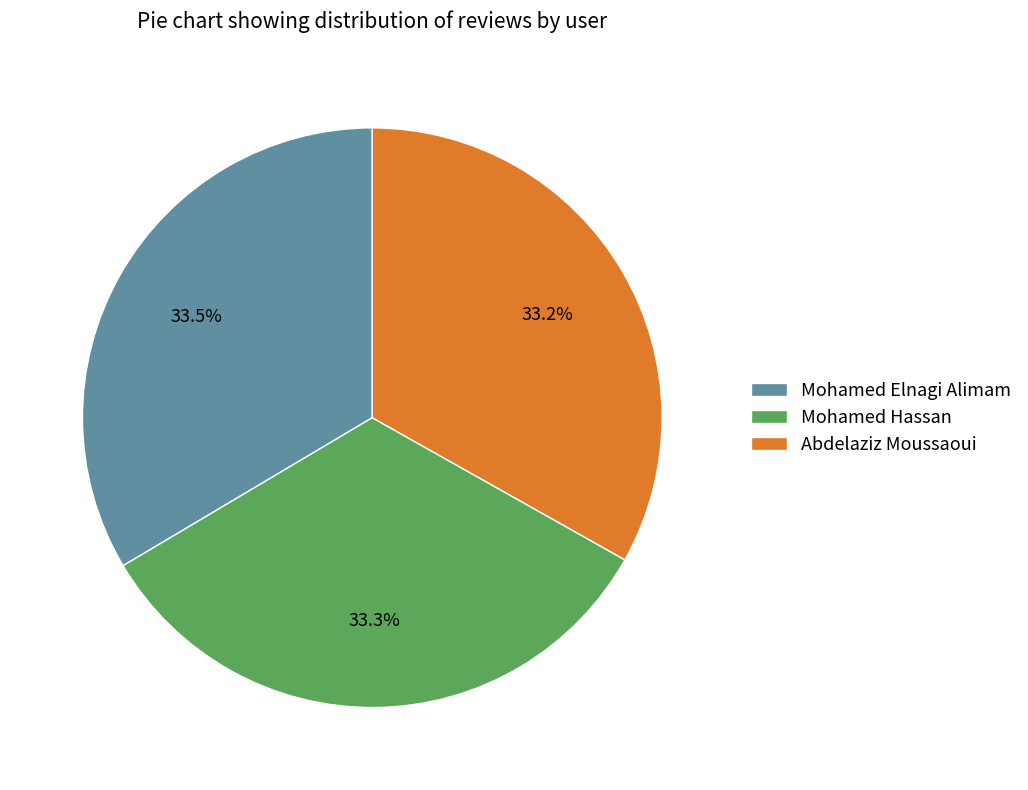

How many segments does this pie chart have?

3